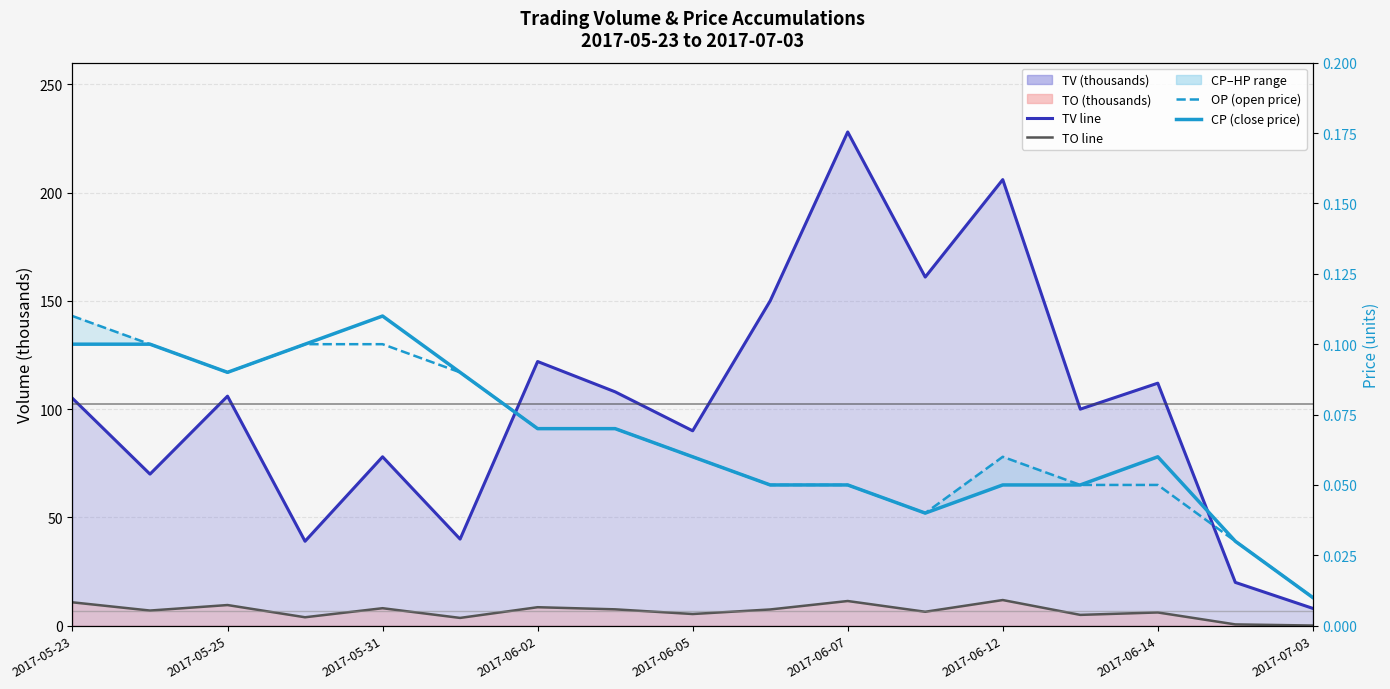

True or false: OP (open price) and TO line (thousands) cross at least once.

False